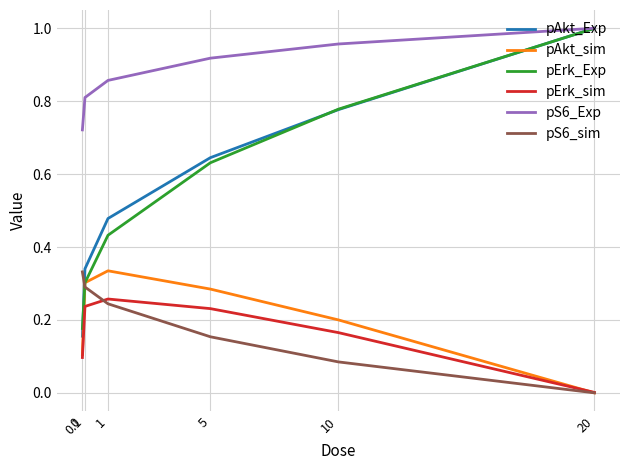

Which series has the largest total across all categories?

pS6_Exp